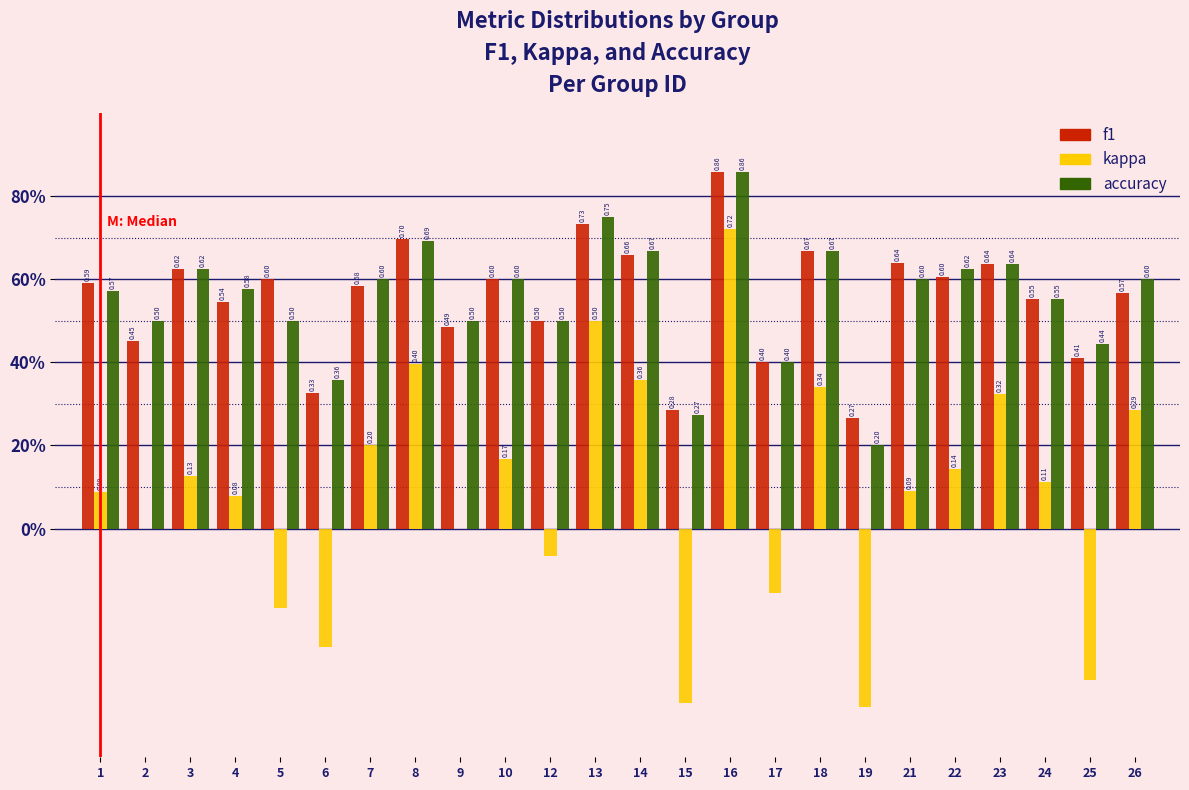

Does the chart contain stacked bars?

No